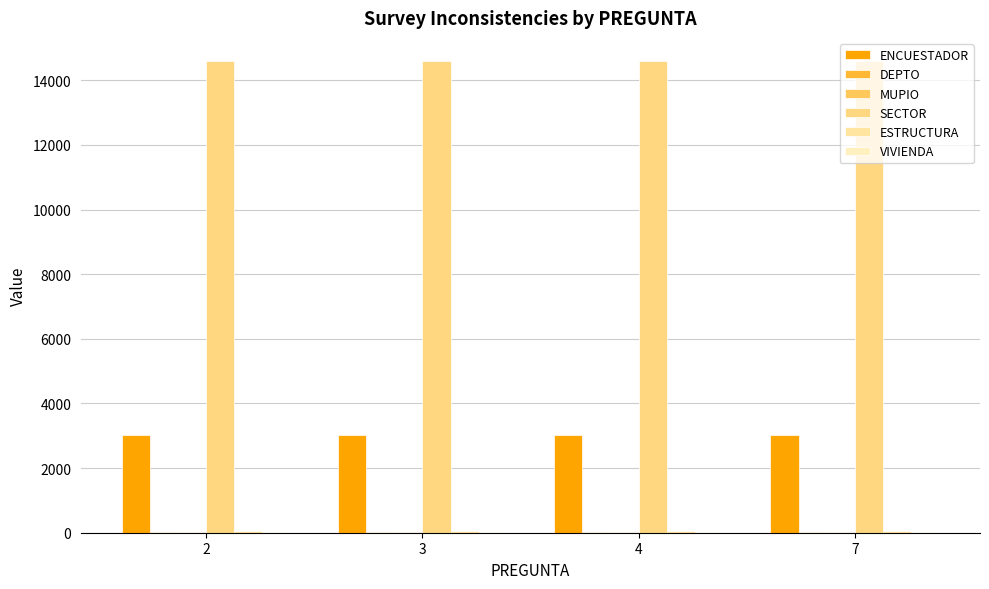

What is the total value across all series at 4?

17734